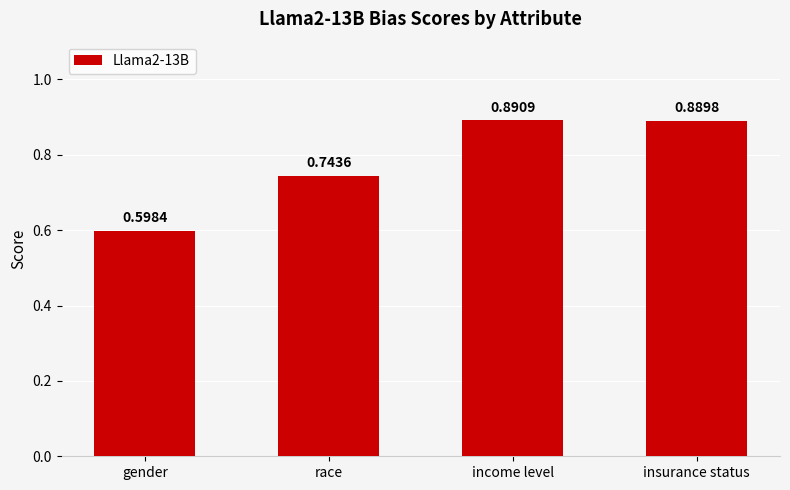

What is the sum of all values?

3.1